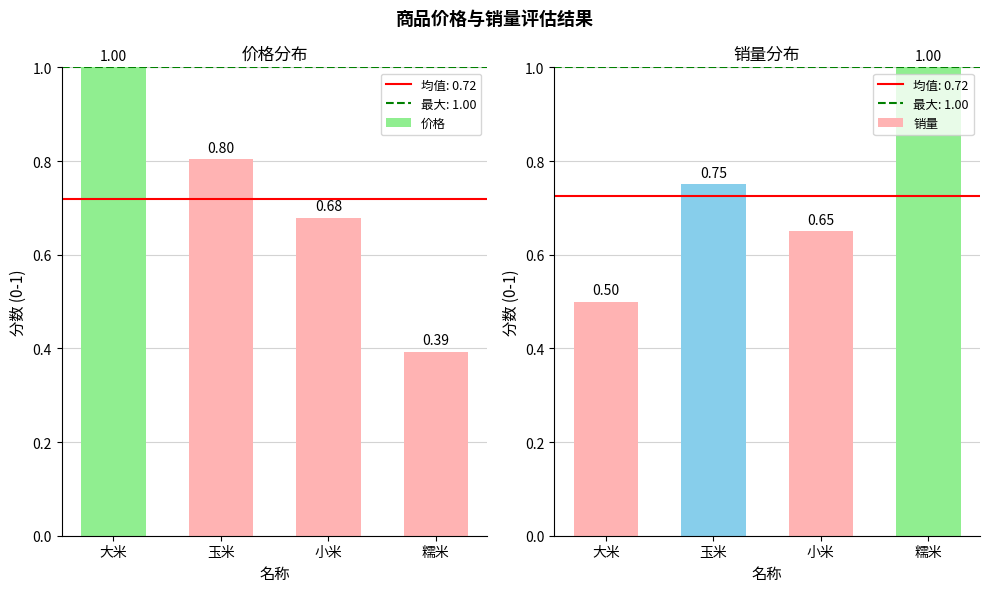

How many 销量 values are between 0 and 1?

4